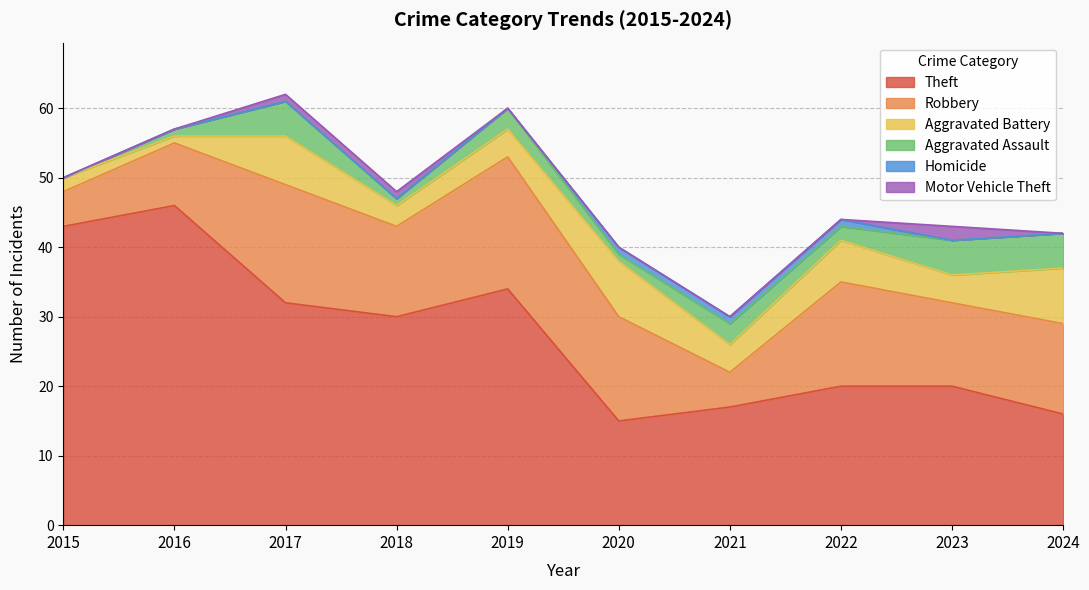

At which label does Aggravated Assault first exceed 3?

2017